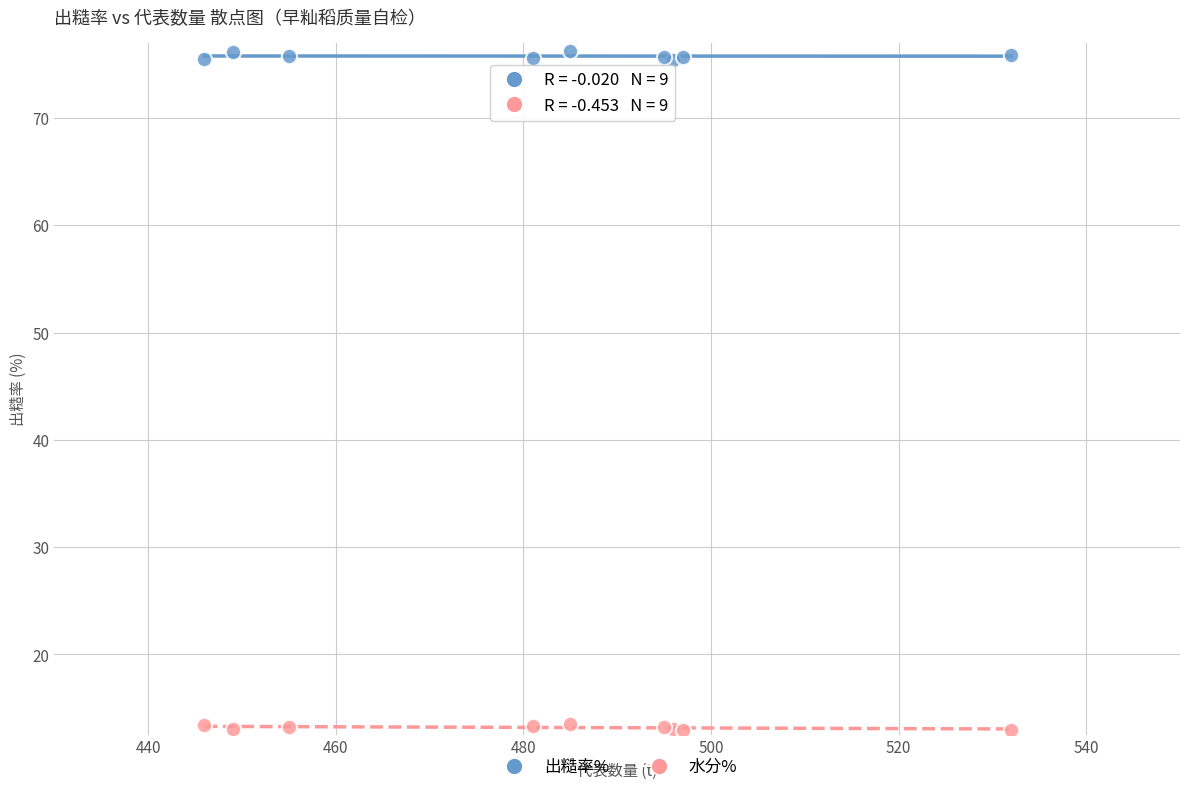

Which series contains the highest Y value?

出糙率%